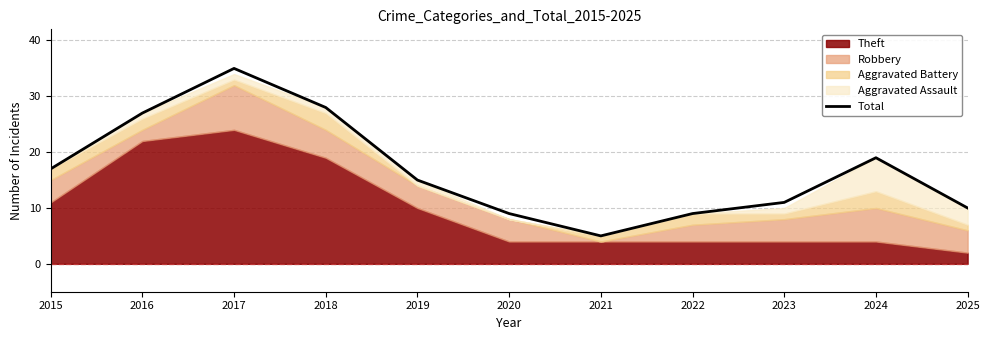

What is the value of the 1st point from the left?

17